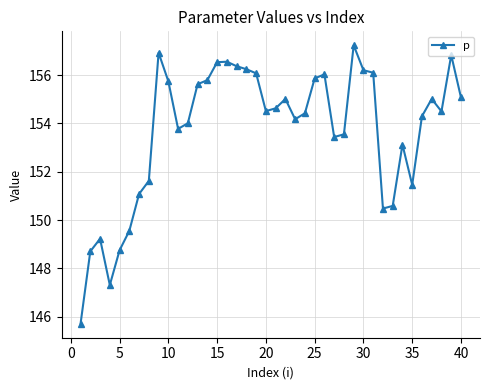

What is the value of the 33rd point from the left?

150.6